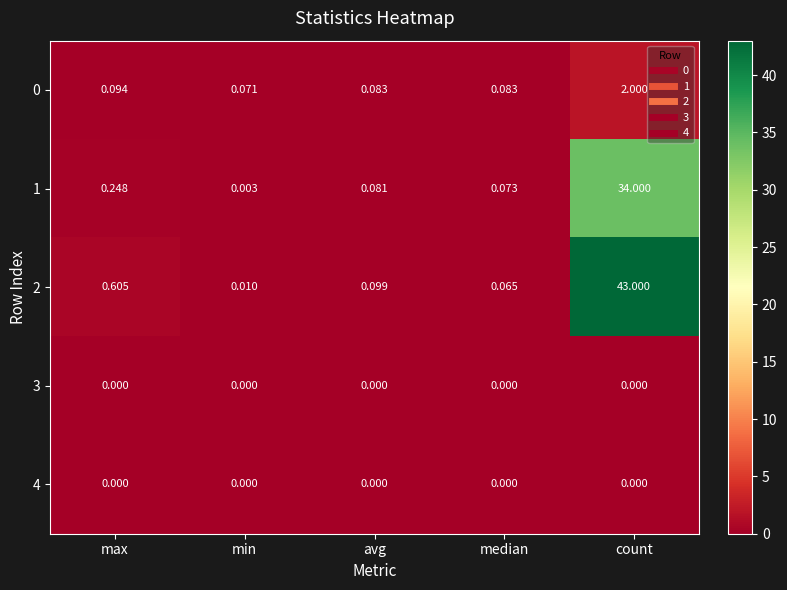

Is the value of 1 at max greater than the value of 4 at min?

Yes